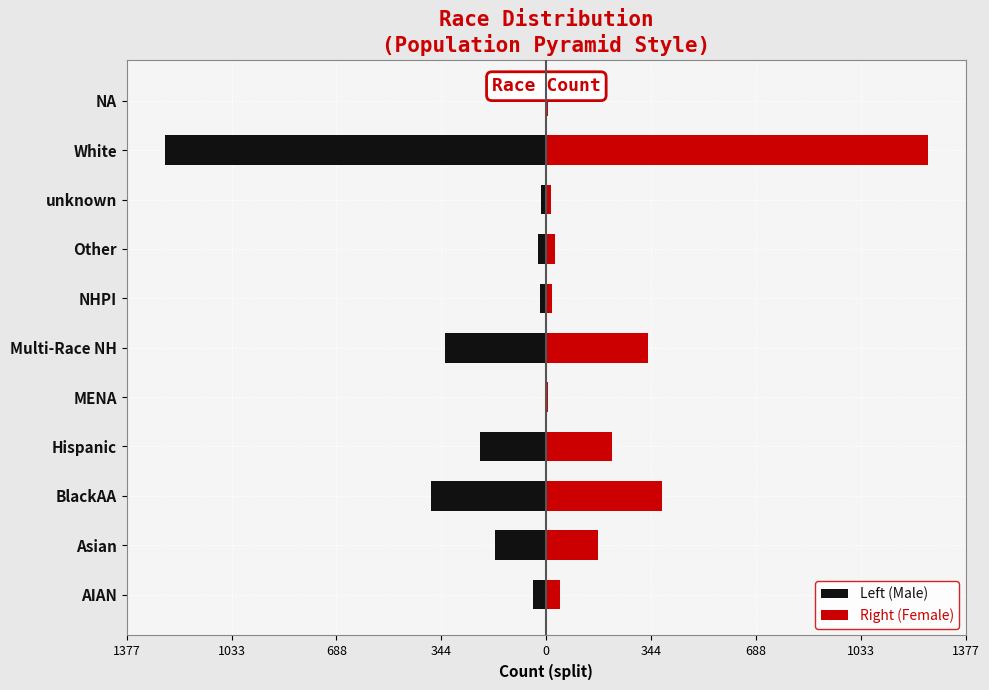

The value of Left (Male) at NA is -5.5. True or false?

True